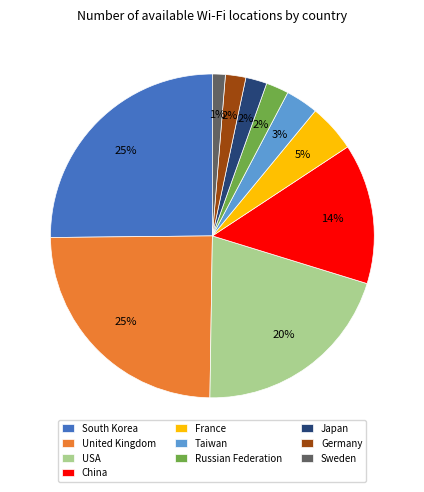

Between Russian Federation and France, which is larger?

France